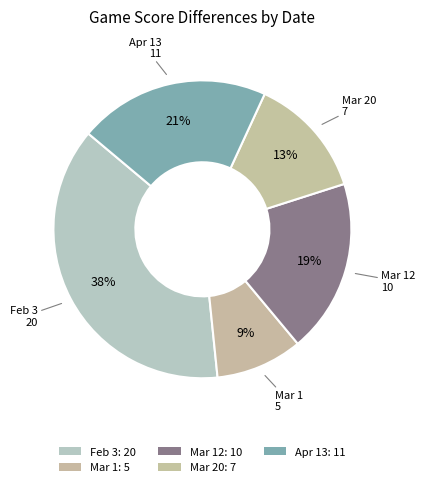

What is the largest slice in the pie chart?

Feb 3